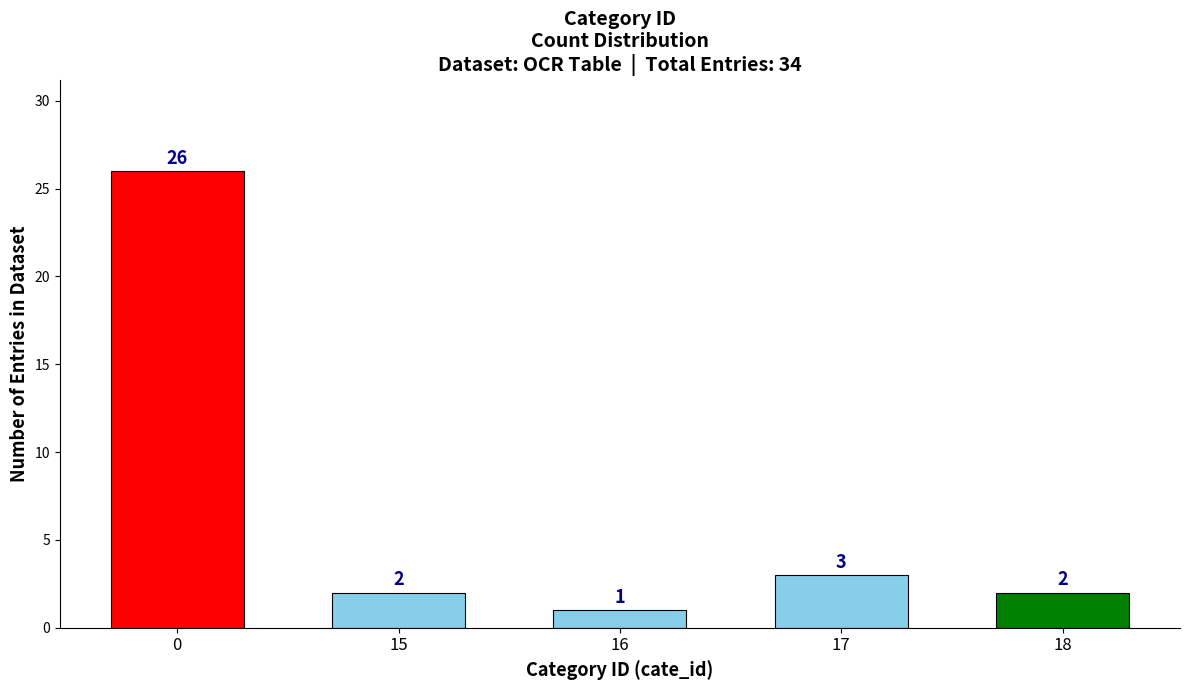

Reading left to right, extract all data points from this chart.

26	2	1	3	2